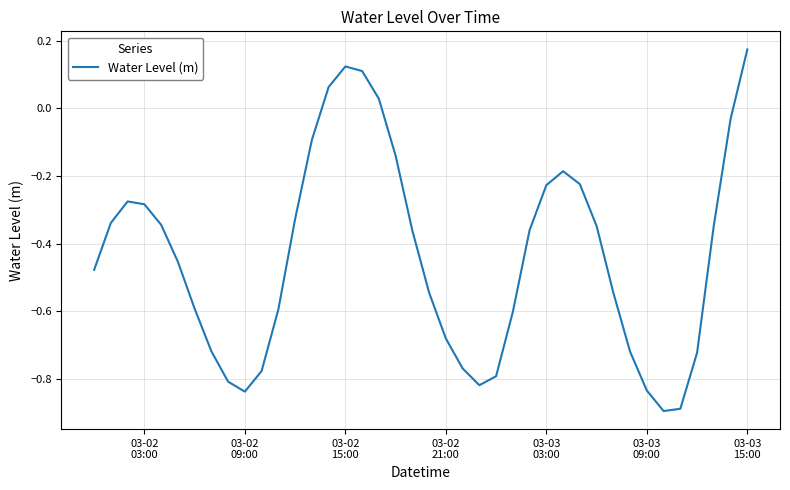

What is the difference between the maximum and minimum values?

1.1